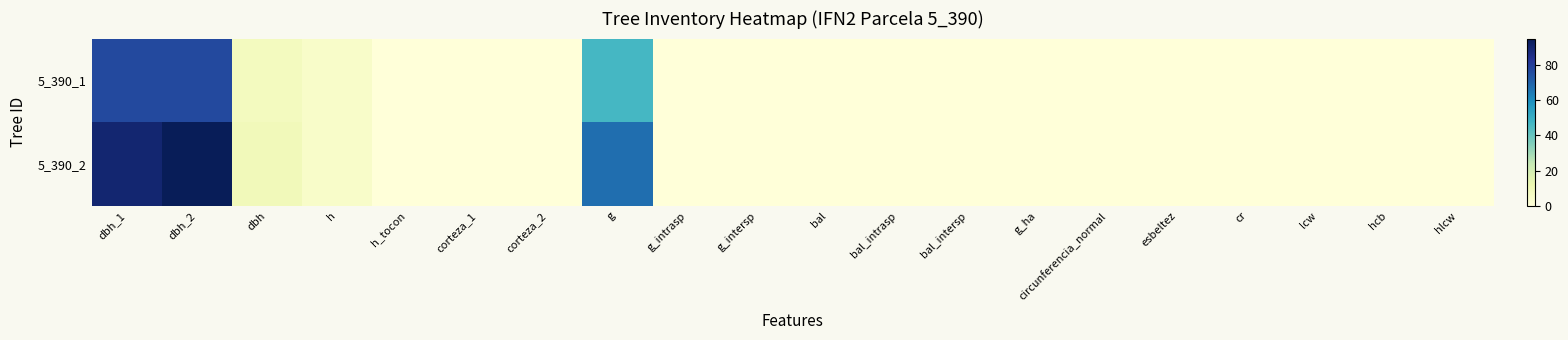

At bal, list the series in order from smallest to largest.

5_390_1, 5_390_2